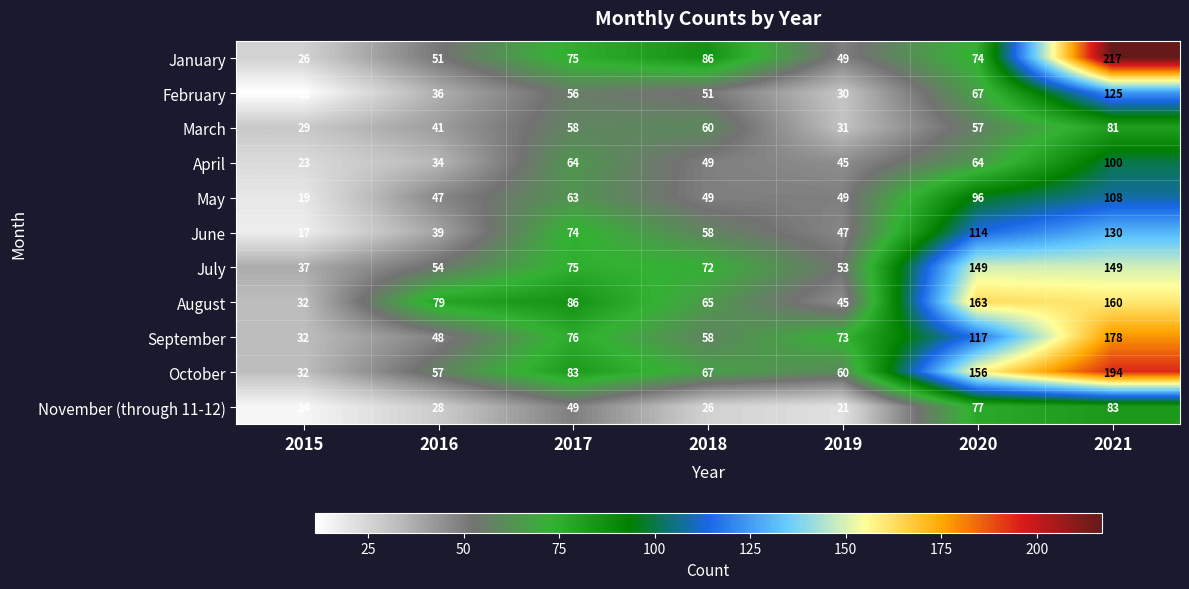

Rank the categories by February value from highest to lowest.

2021, 2020, 2017, 2018, 2016, 2019, 2015